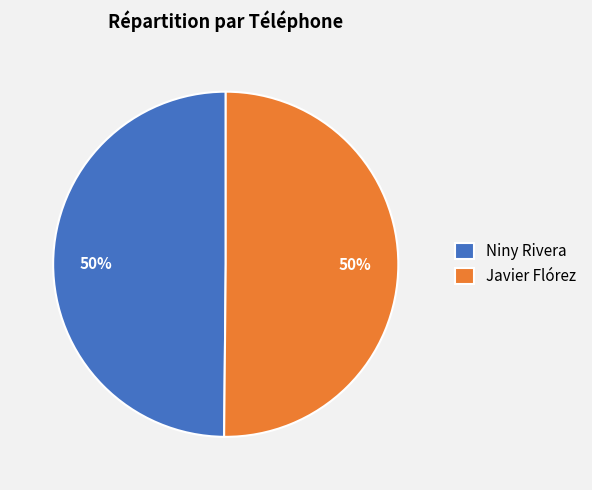

To the nearest percent, what portion does Javier Flórez represent?

50%